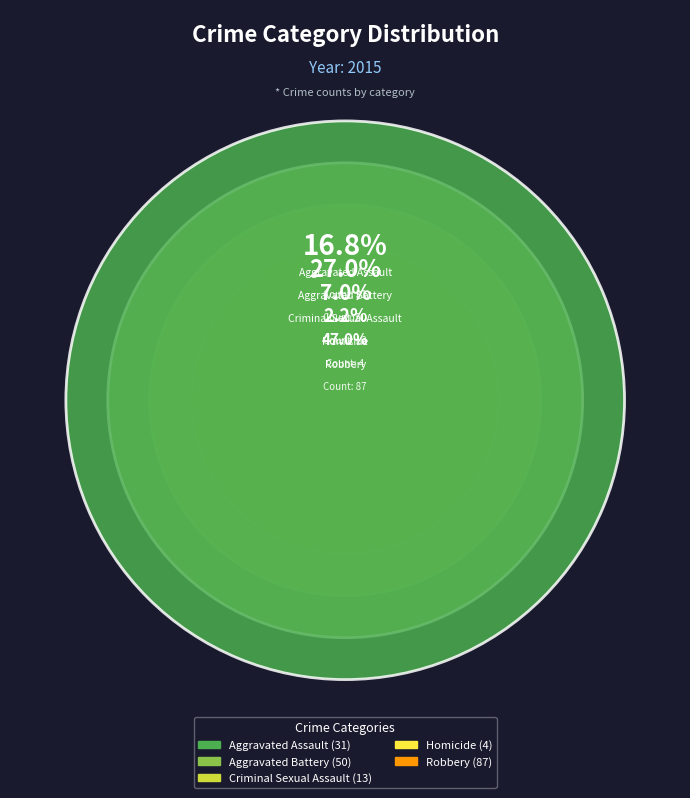

What is the ratio of the value at Homicide to the value at Aggravated Assault?

0.1